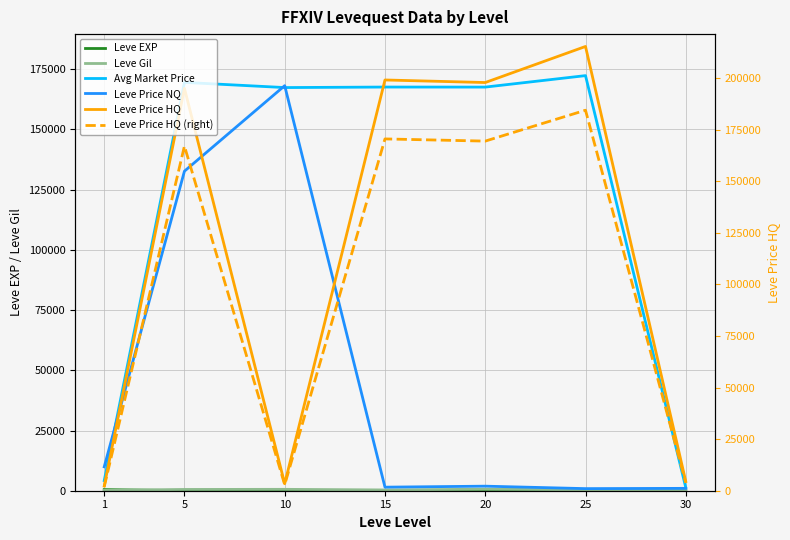

How many lines are shown in the chart?

6